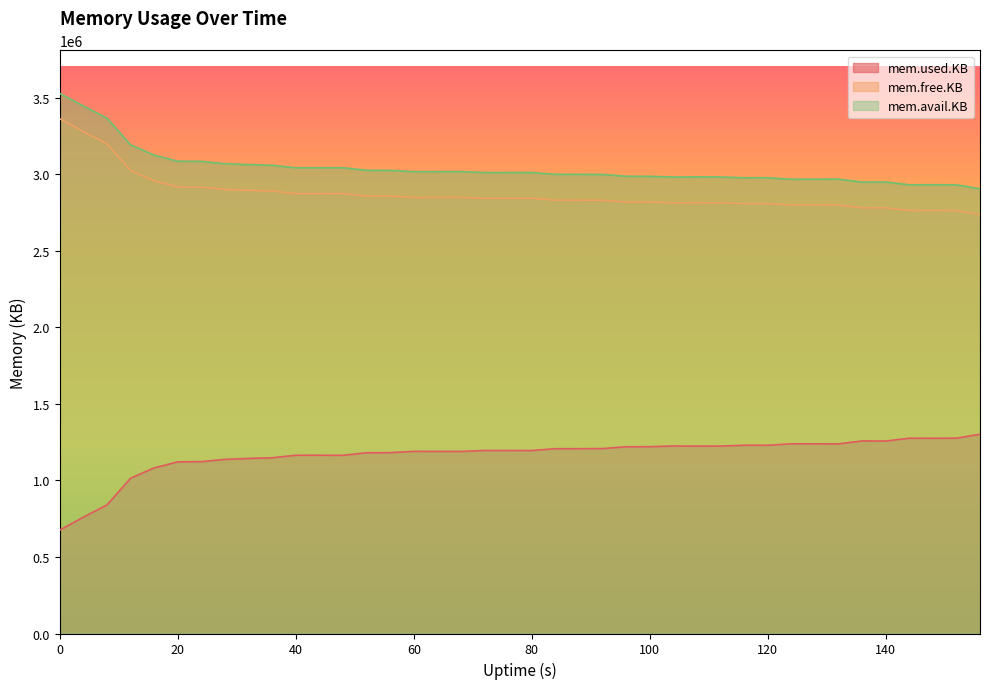

What value does the mem.free.KB series have at 40, to the nearest 100?

2873900